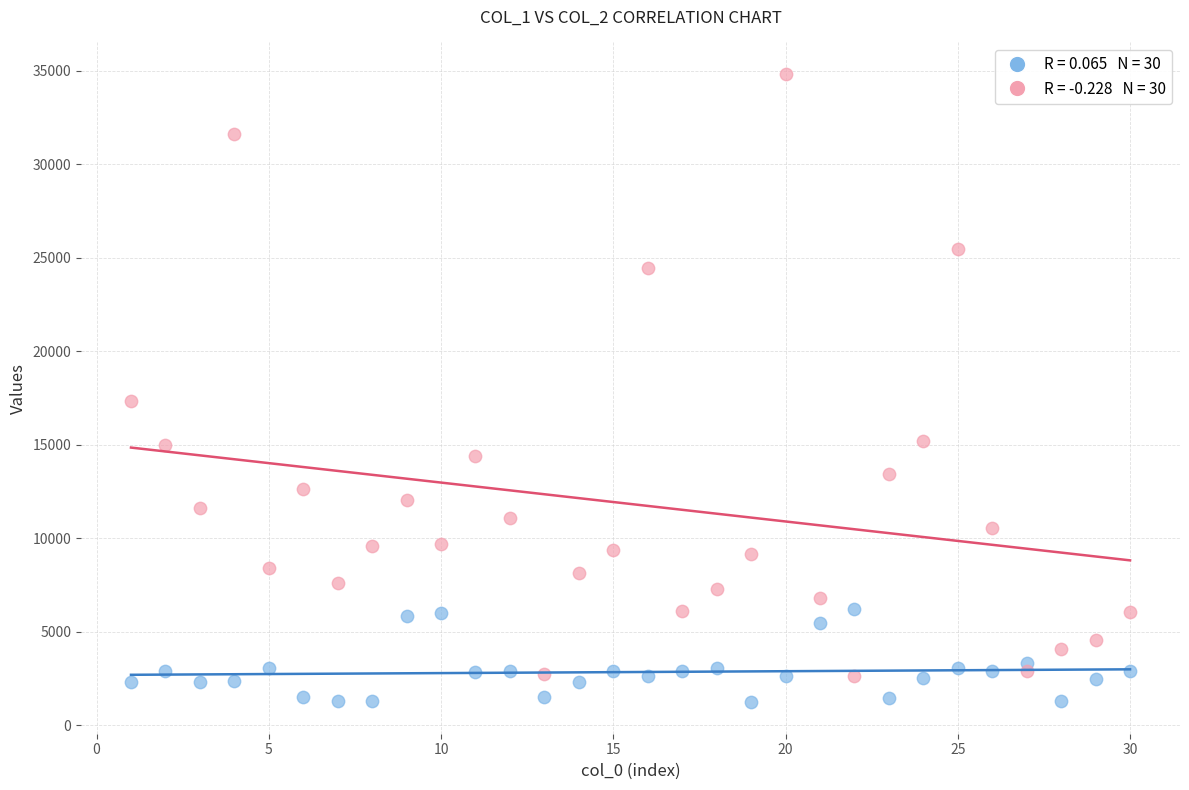

Across all series, what Y value is closest to 18028?

17356